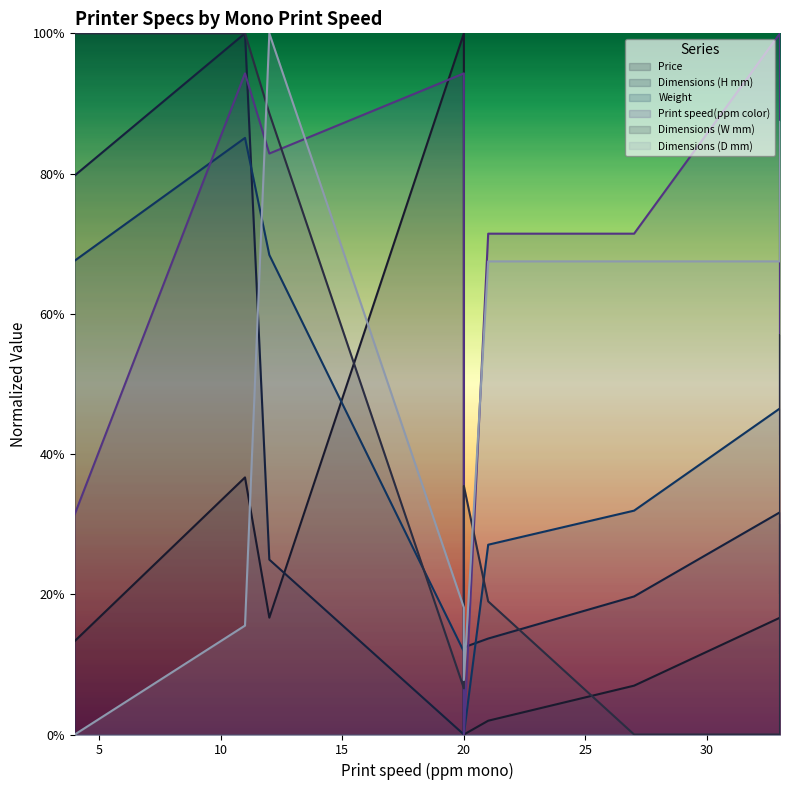

What are all the series names shown in the legend?

Price, Dimensions (H mm), Weight, Print speed(ppm color), Dimensions (W mm), Dimensions (D mm)